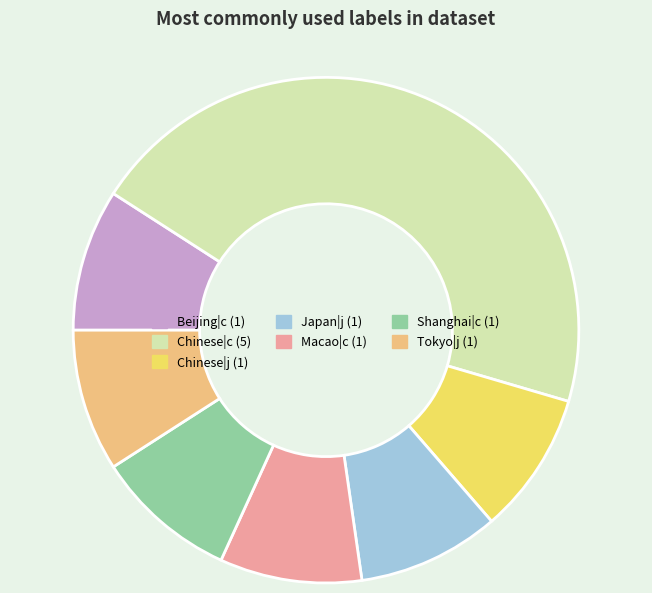

What is the ratio of the value at Shanghai|c to the value at Japan|j?

1.0